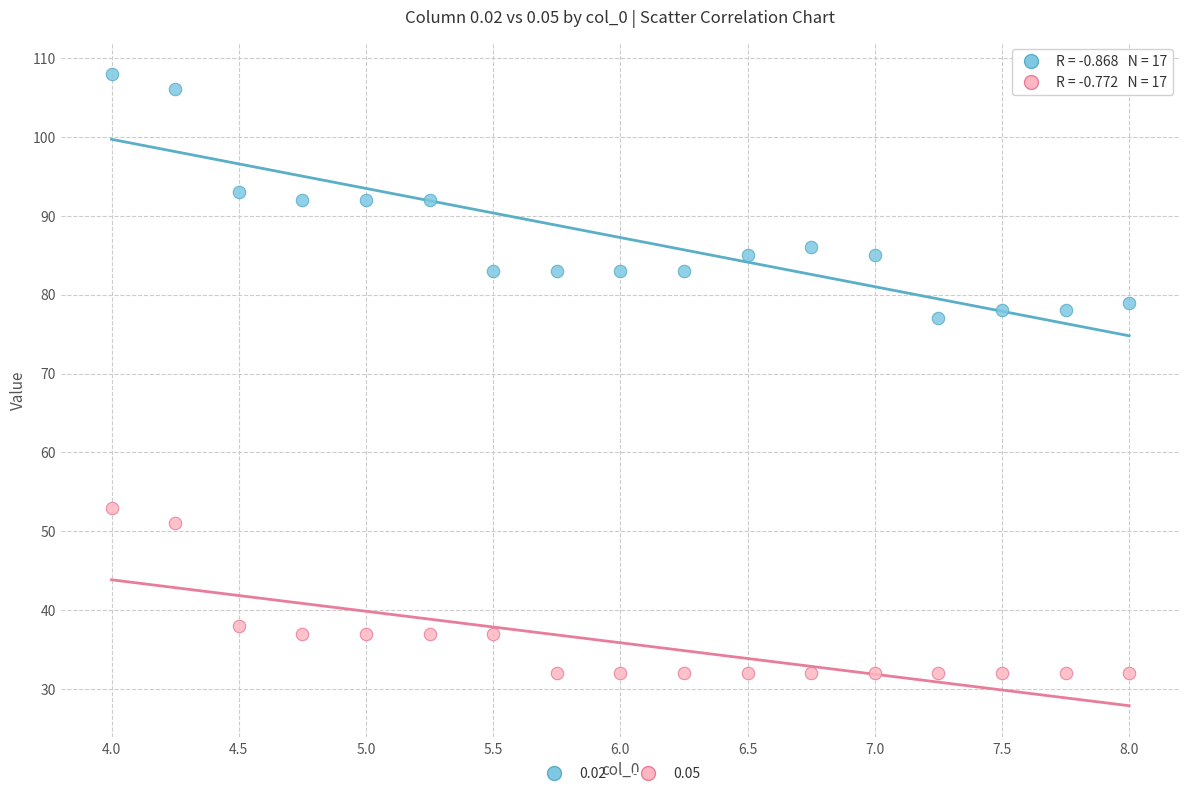

Which series reaches the minimum Y coordinate?

0.05